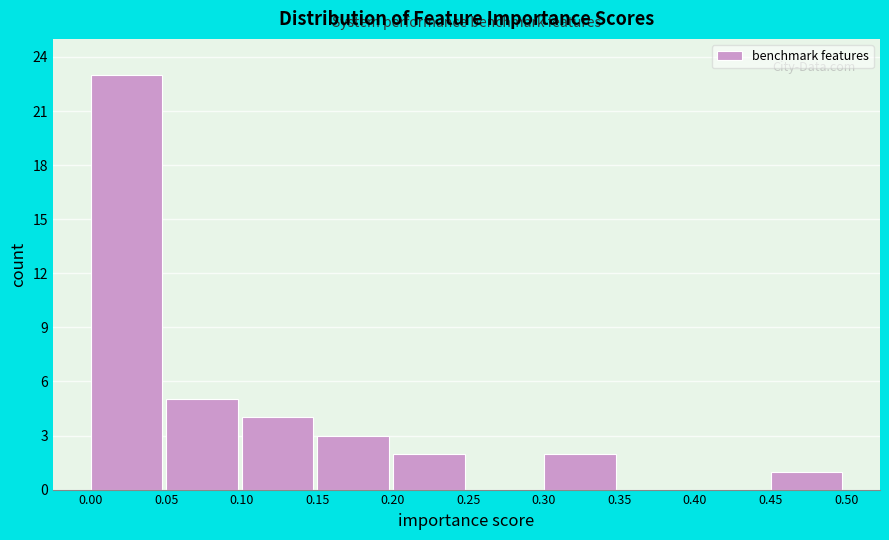

Reading left to right, list every bar in this chart as the range it spans on the x-axis followed by its height. The values are not printed on the chart, so give them approximately, as read against the axis.

0.00 to 0.05: 23
0.05 to 0.10: 5
0.10 to 0.15: 4
0.15 to 0.20: 3
0.20 to 0.25: 2
0.25 to 0.30: 0
0.30 to 0.35: 2
0.35 to 0.40: 0
0.40 to 0.45: 0
0.45 to 0.50: 1